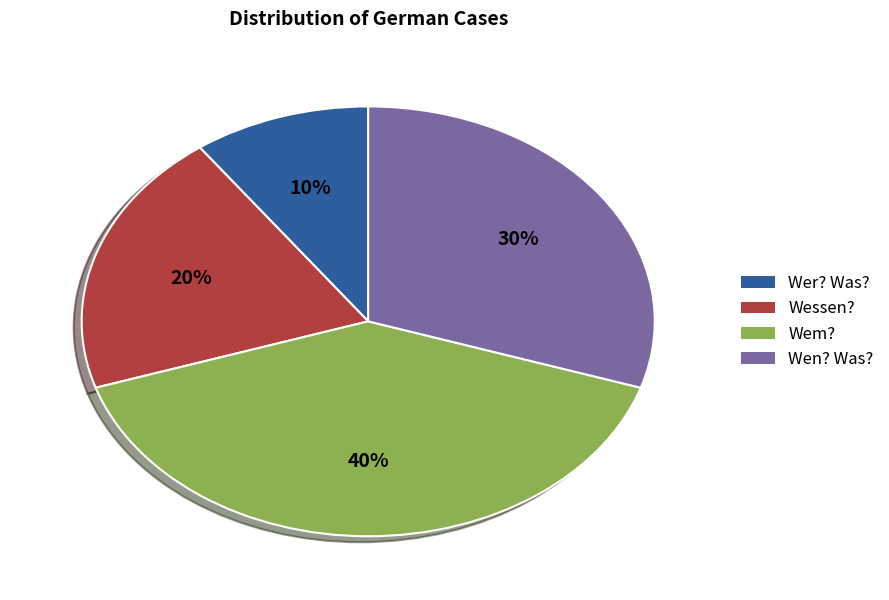

Which category has the biggest portion of the pie?

Wem?